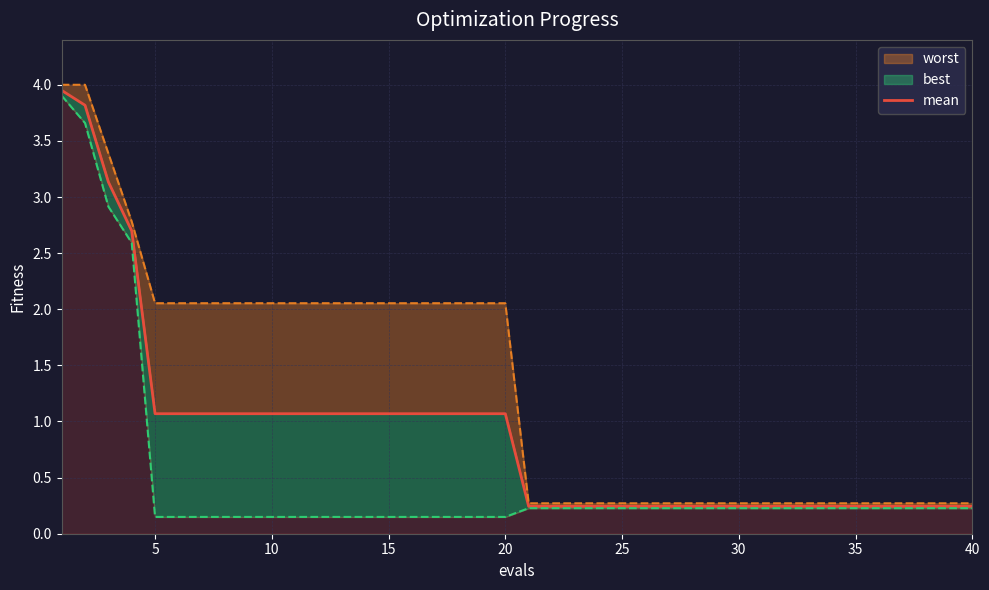

How many lines are shown in the chart?

1